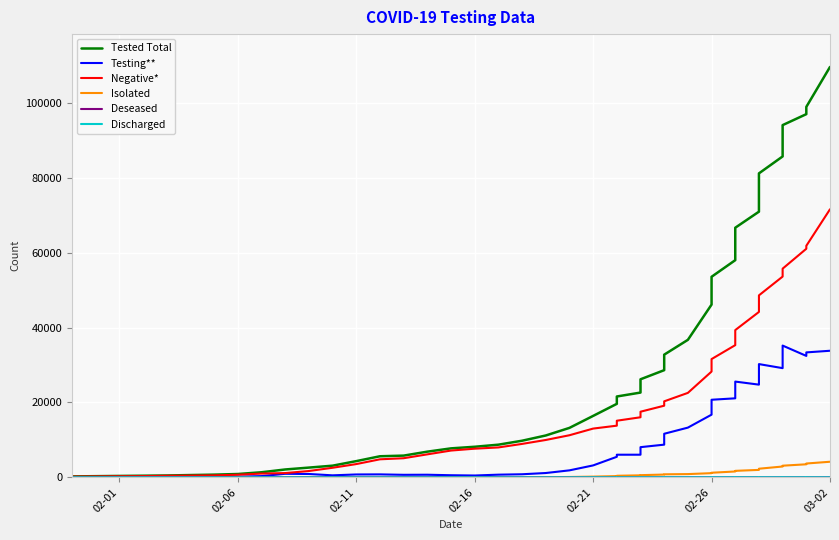

What position from the right is 30?

10